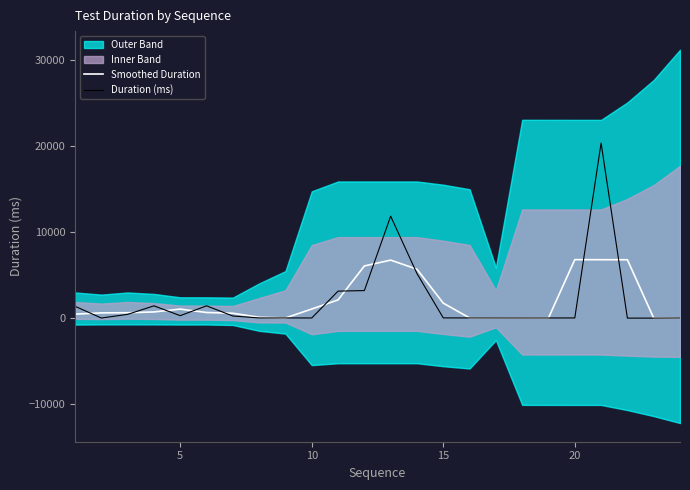

What is the highest value of the Smoothed Duration series?

6786.7